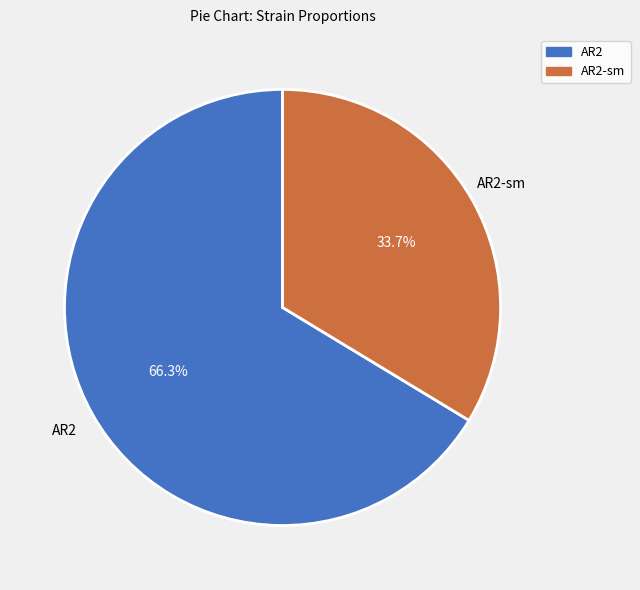

What percentage is the AR2-sm slice, to the nearest percent?

34%